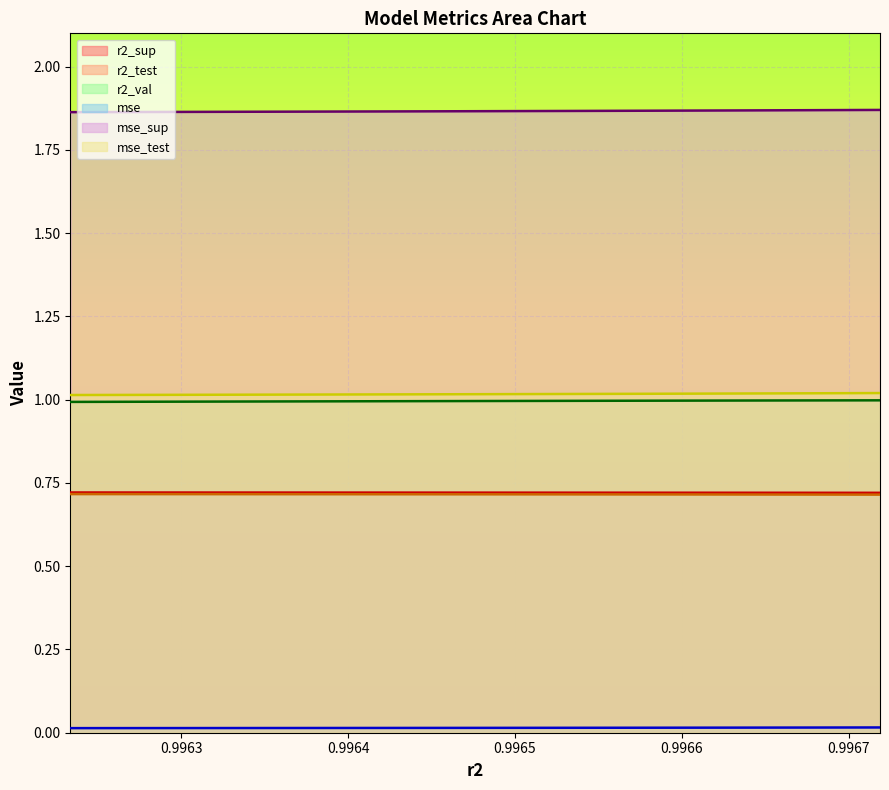

True or false: mse_sup has a value of 1.9 at 0.9963615962959421.

True